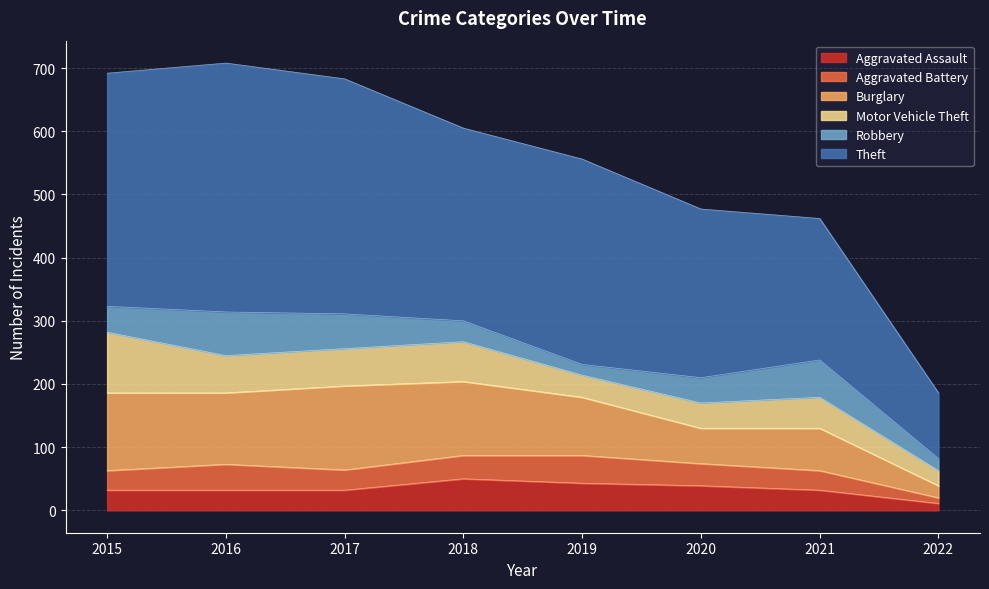

How many lines are shown in the chart?

6